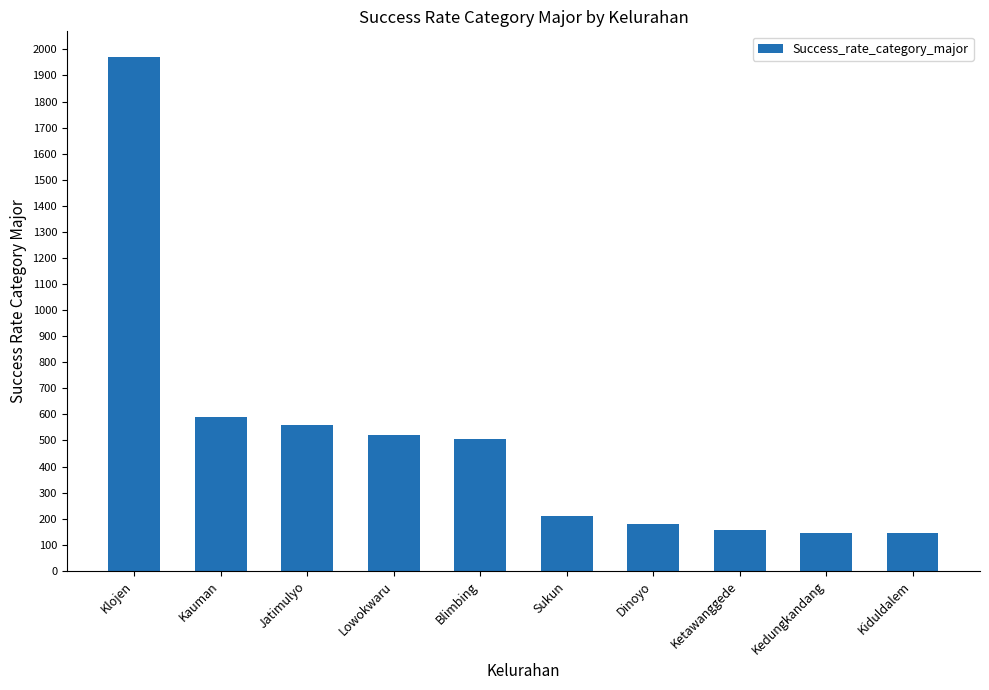

Between Klojen and Ketawanggede, which is larger?

Klojen